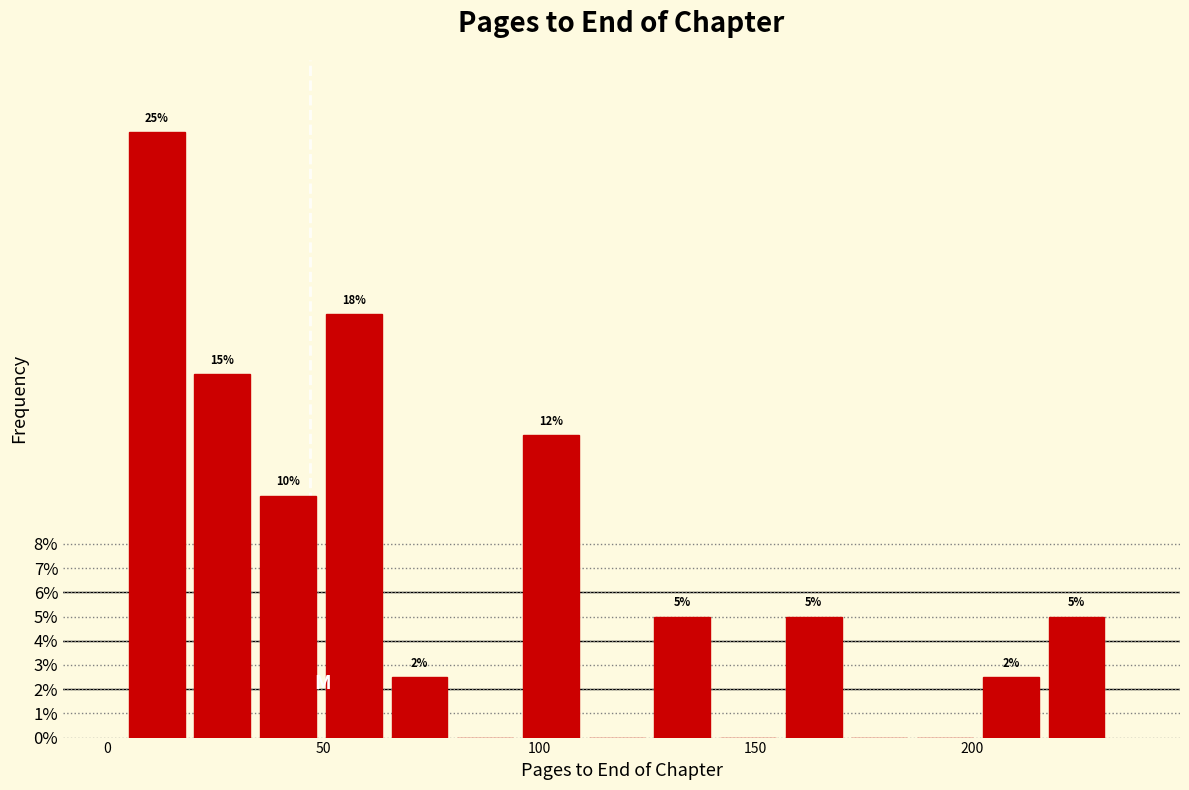

Around what value on the x-axis is the tallest bar? Give the approximate position of its centre, as read against the axis.

10